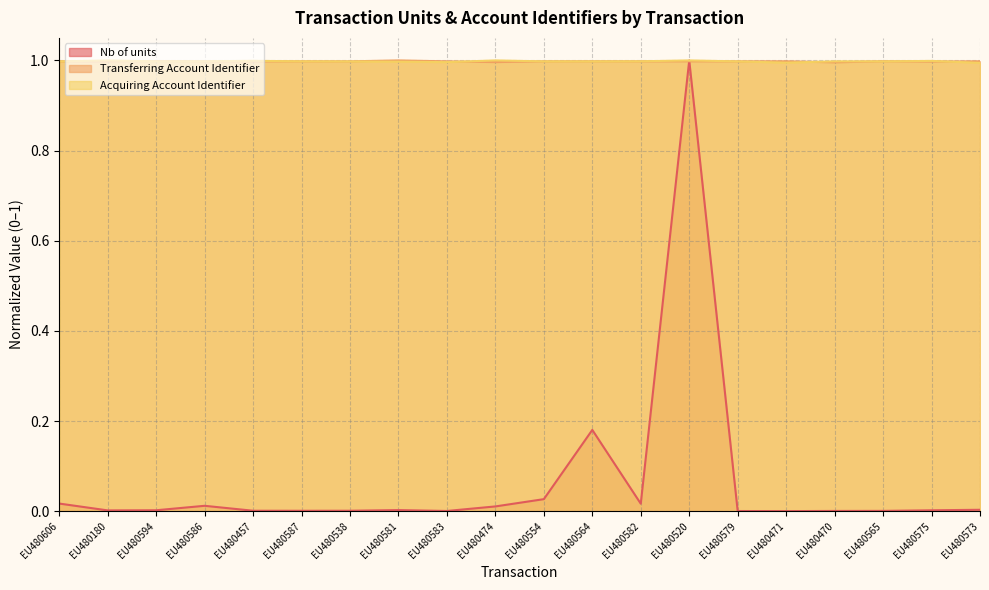

Which category has the lowest value in the Nb of units series?

EU480471